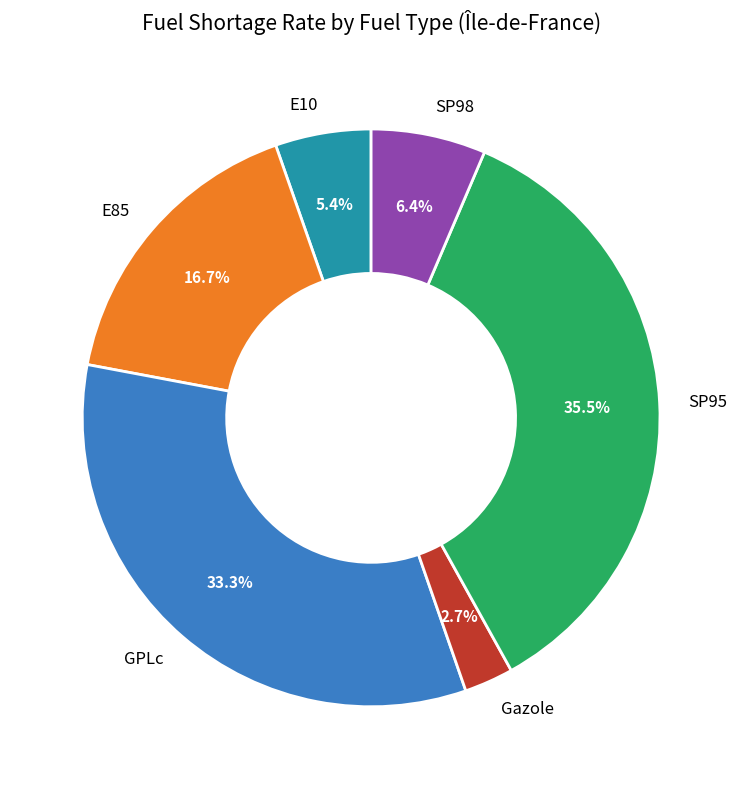

Does any single category account for the majority?

No